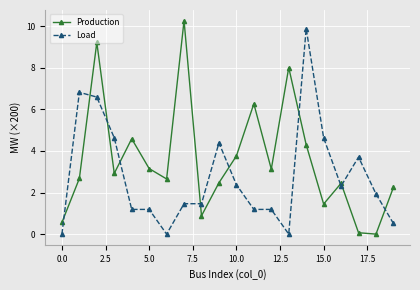

How many times do Production and Load cross each other?

10